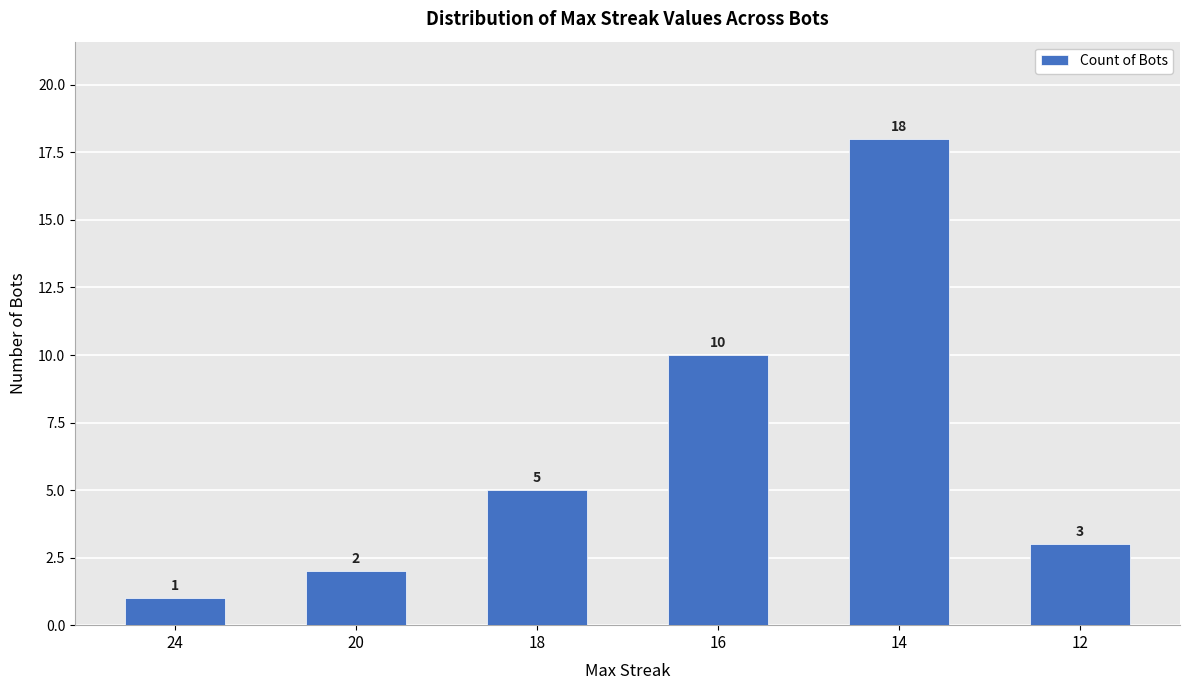

Read the value at 12.

3